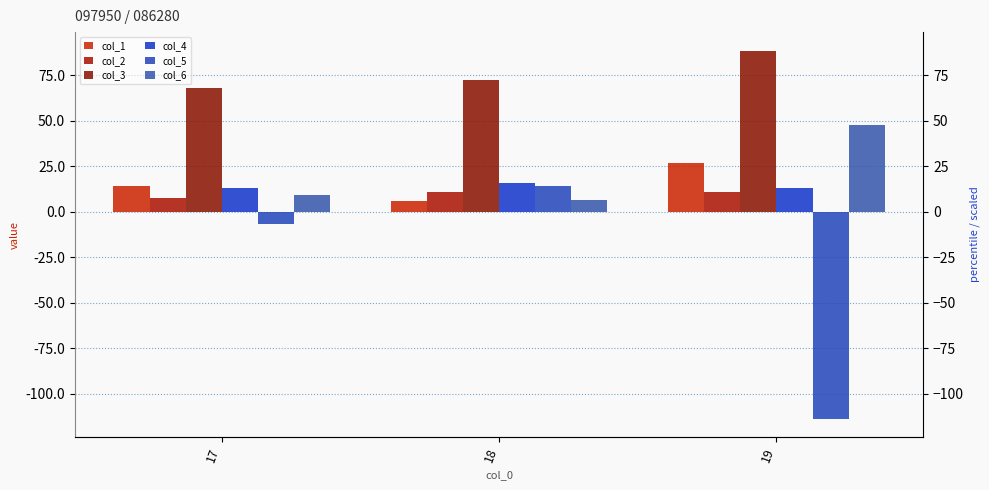

What is the lowest value of the col_6 series?

6.4